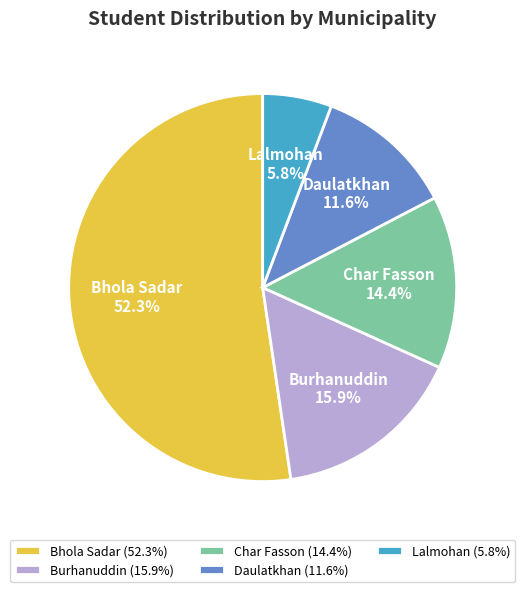

Does Bhola Sadar represent more than half of the total?

Yes